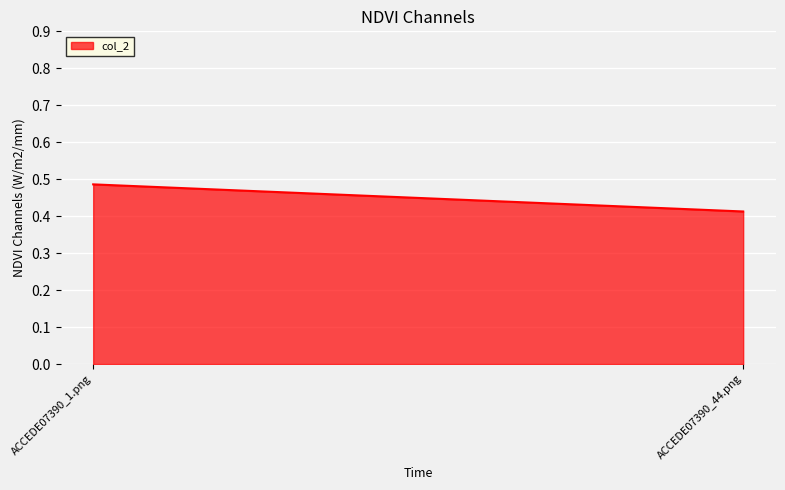

The value at ACCEDE07390_1.png is 0.5. True or false?

True